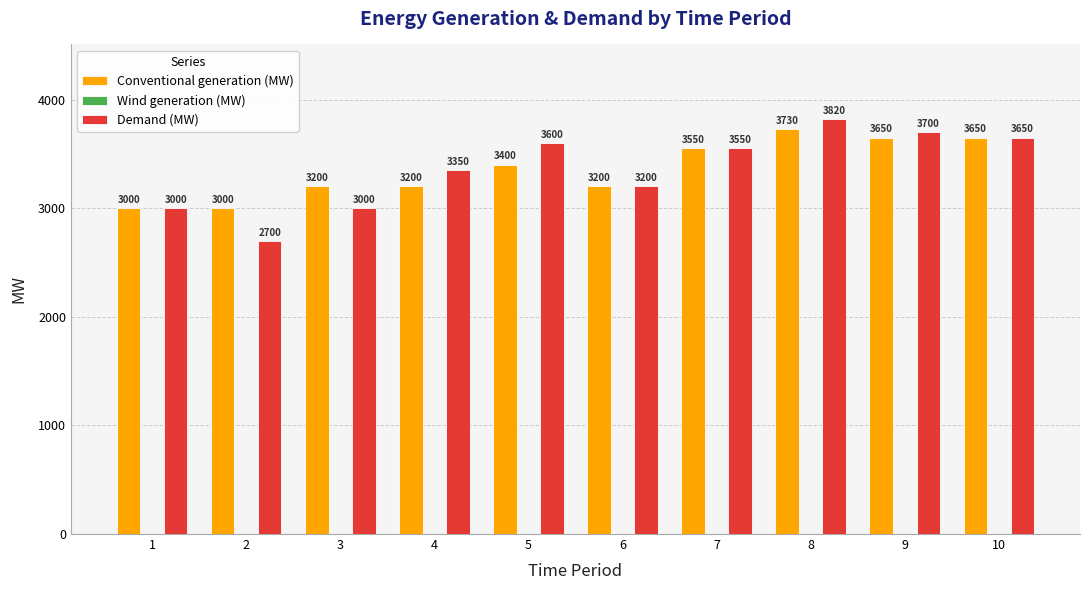

What is the approximate value of Demand (MW) at 10?

3650.0